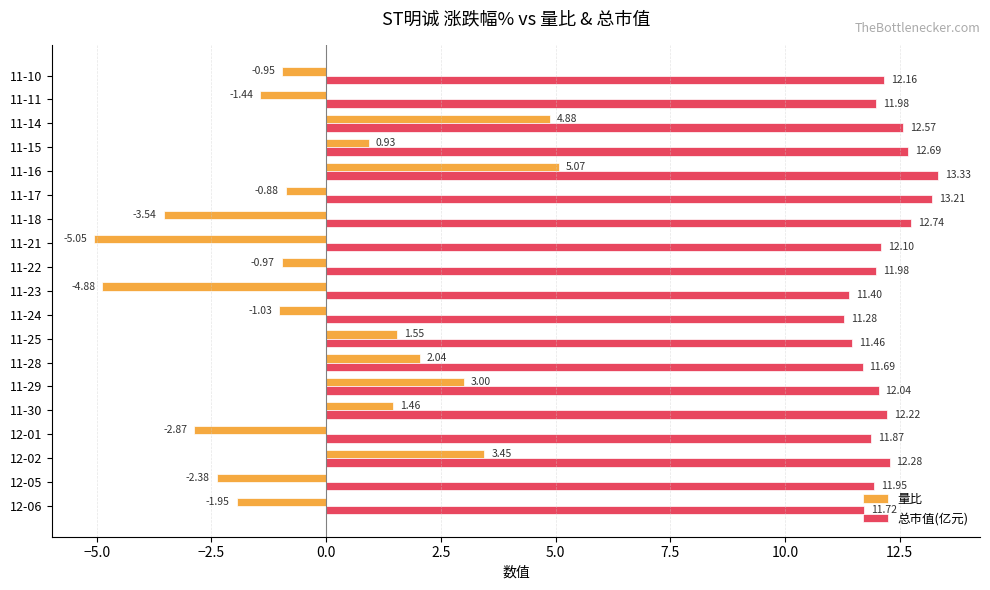

Rank the series by their maximum value, from lowest to highest.

量比, 总市值(亿元)